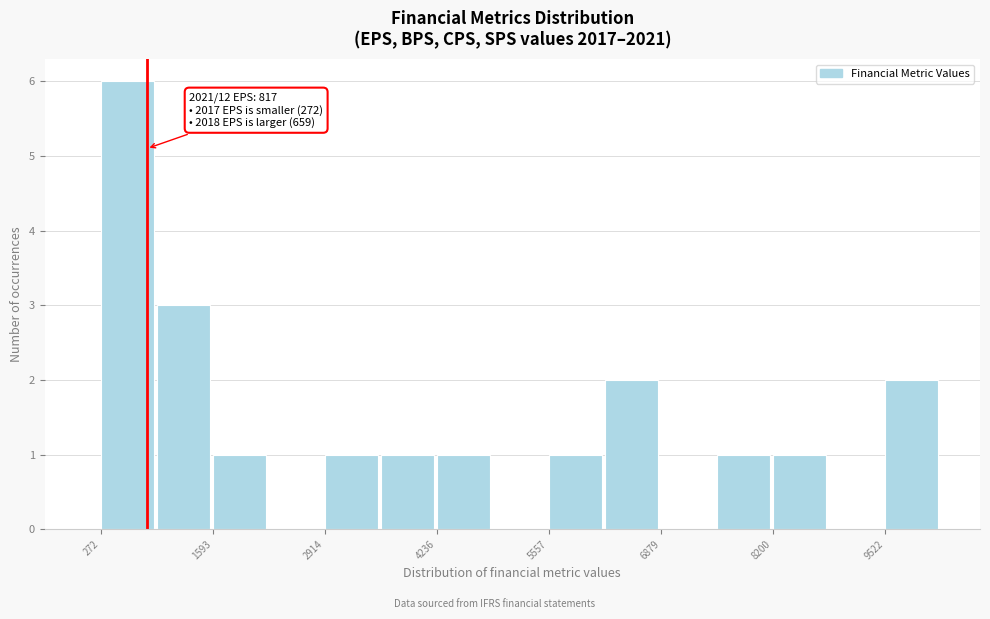

Around what value on the x-axis is the tallest bar? Give the approximate position of its centre, as read against the axis.

600